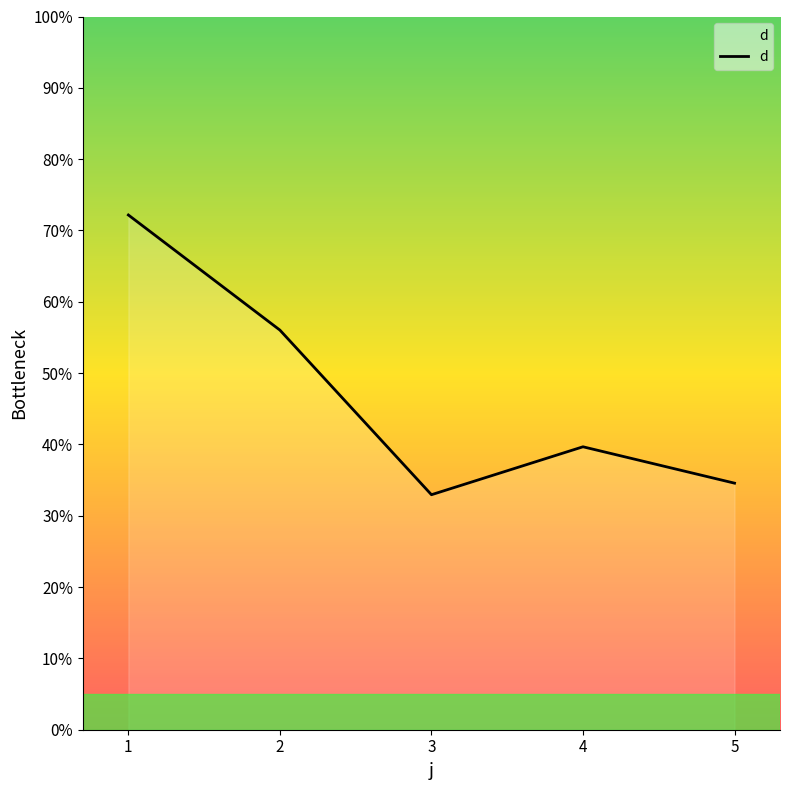

Count the number of values greater than 39.

3